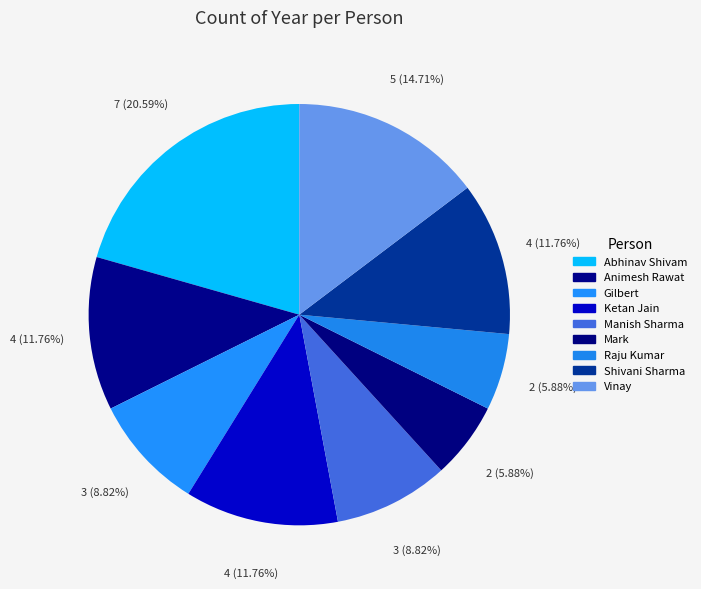

Is there any slice that represents more than half of the pie?

No